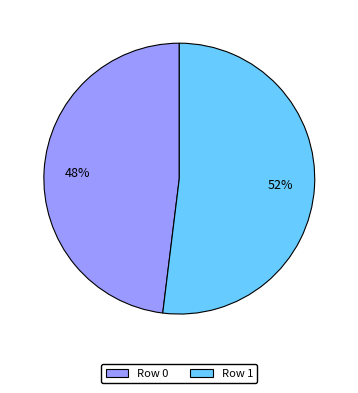

Which slice is the smallest?

Row 0